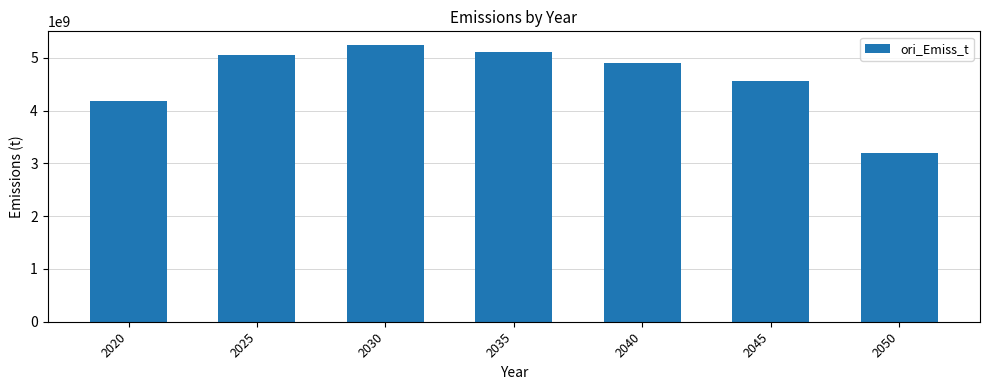

What is the change in value from 2030 to 2040?

-346365027.9